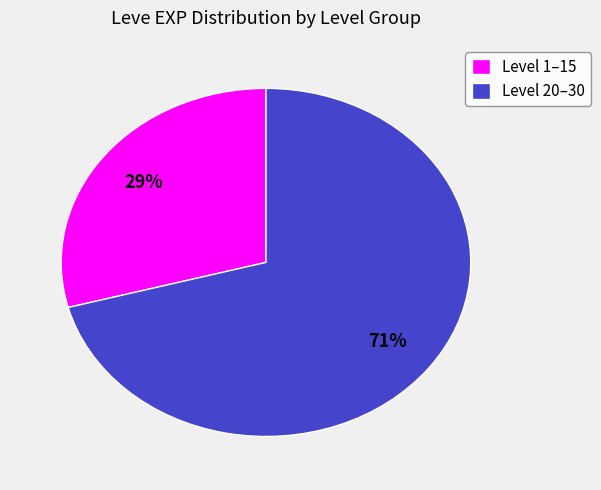

Which slice is the largest?

Level 20–30